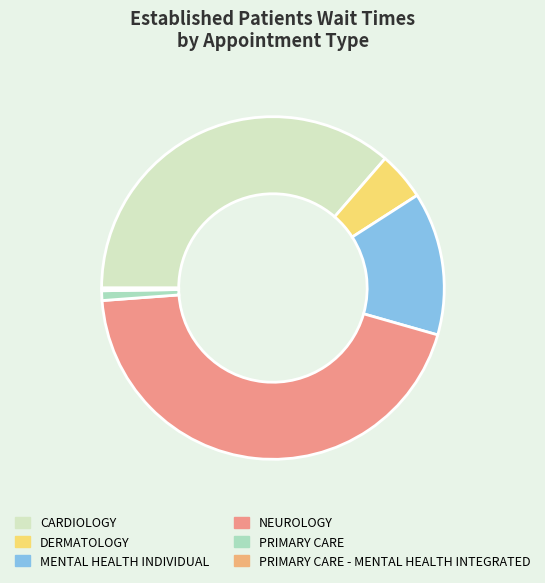

To the nearest percent, what is the difference between the largest and smallest slice percentages?

44%